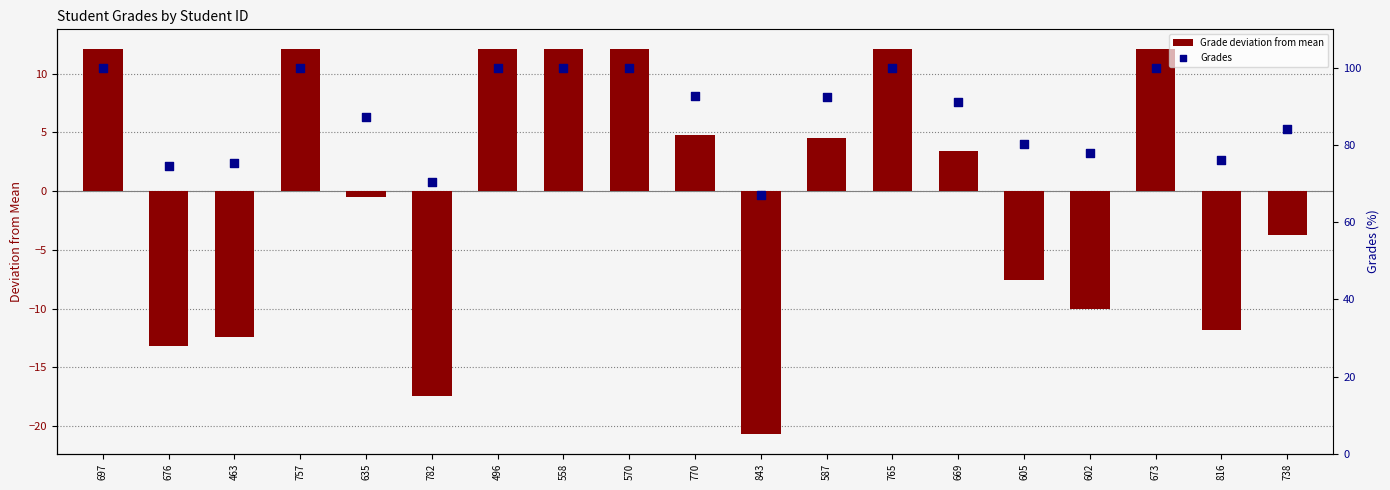

Which series contains the lowest Y value?

Grade deviation from mean